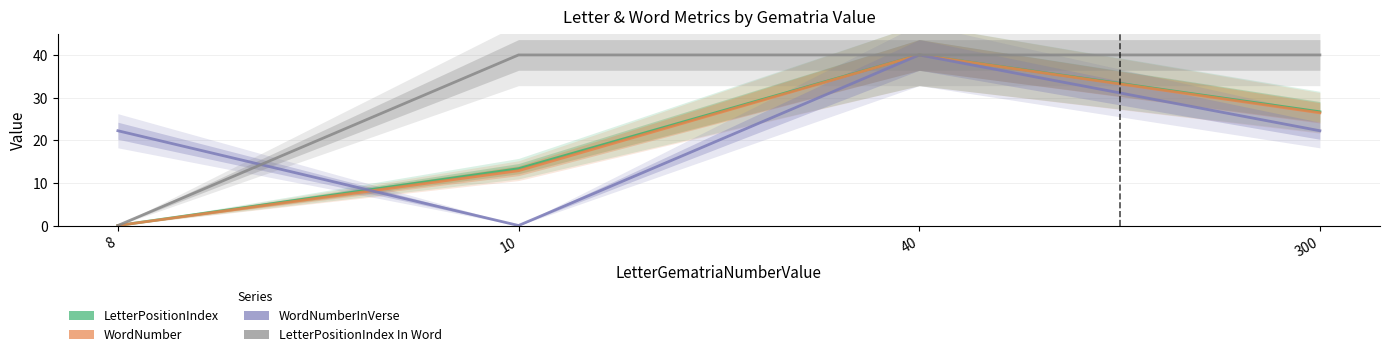

Is it true that WordNumberInVerse equals 36.6 at 8?

False